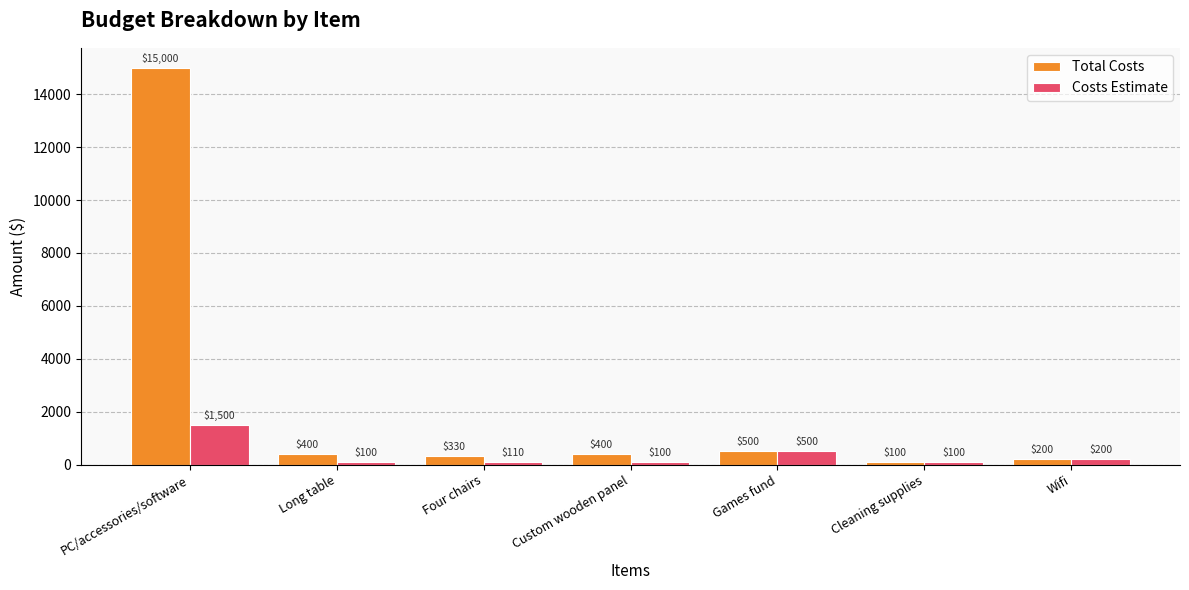

True or false: Total Costs has a value of 15000 at PC/accessories/software.

True